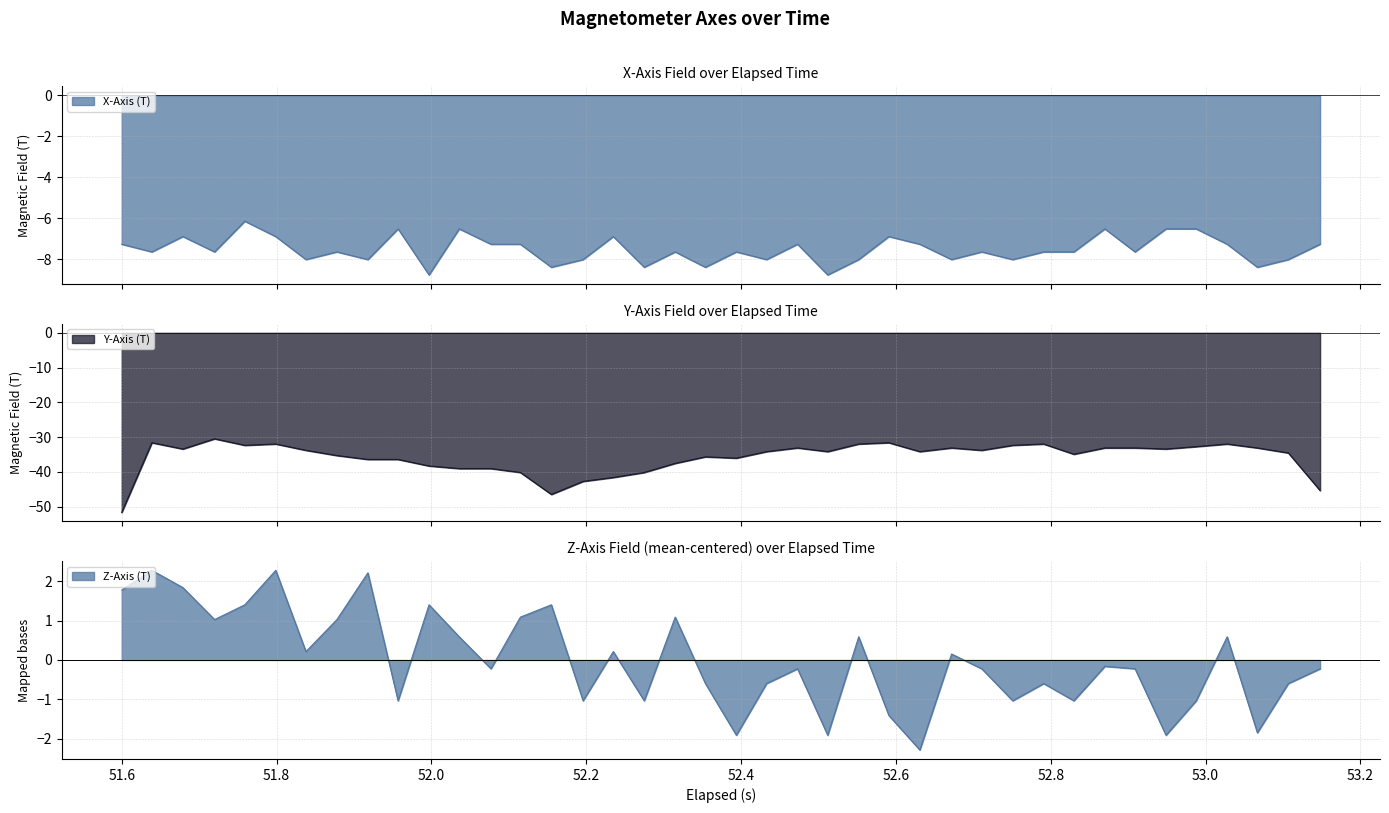

True or false: Z-Axis (T) has more than 2 interior local peaks.

True